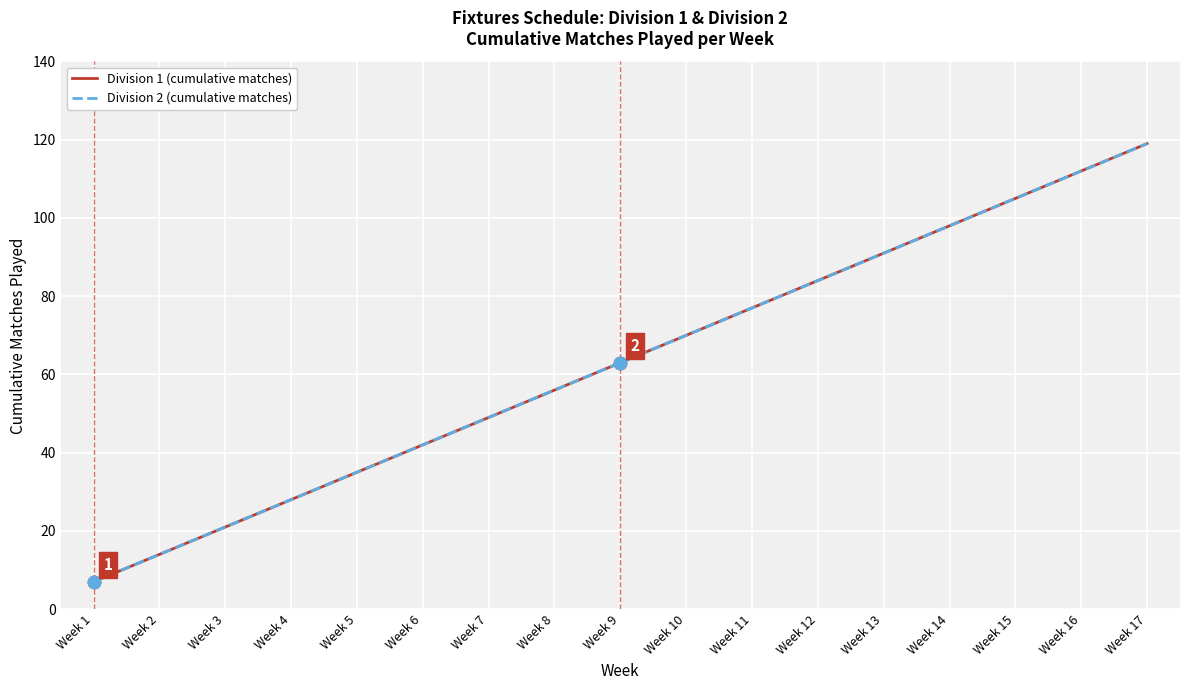

What are all the series names shown in the legend?

Division 1 (cumulative matches), Division 2 (cumulative matches)